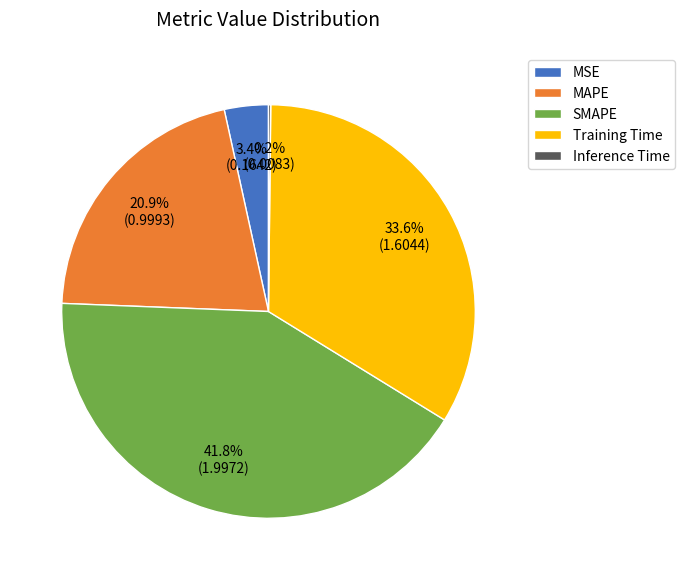

Is it true that SMAPE is 42% of the pie?

True